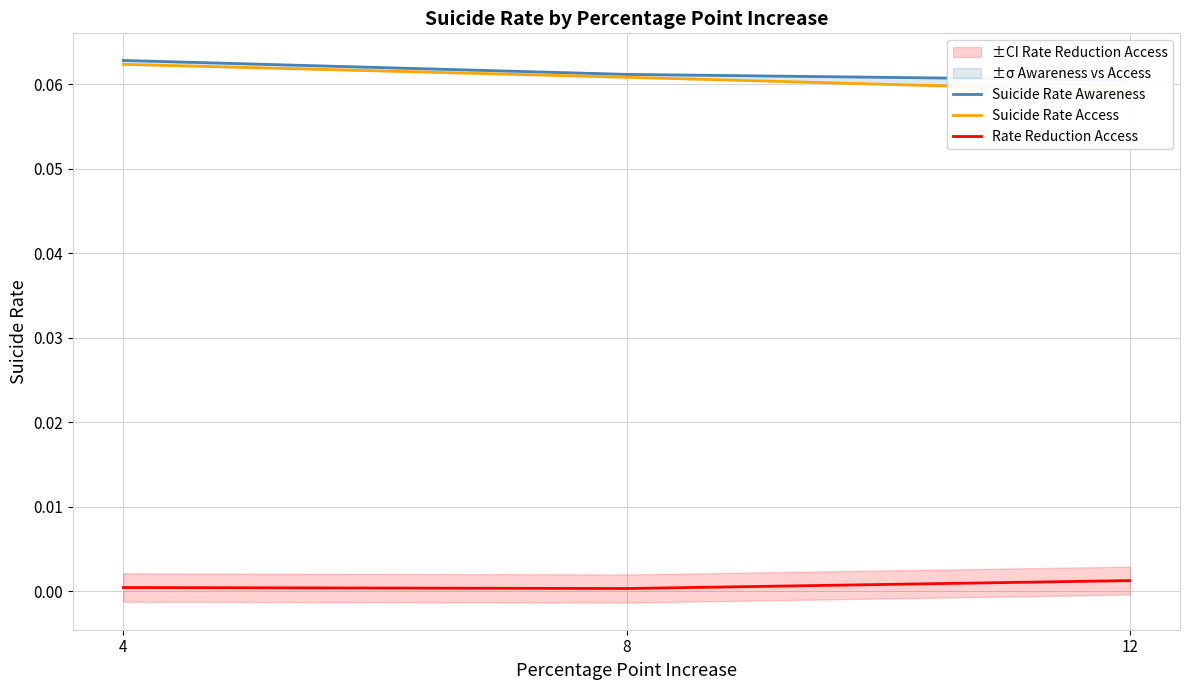

Reading right to left, list all the values displayed in this chart.

Suicide Rate Awareness: 0.1	0.1	0.1
Suicide Rate Access: 0.1	0.1	0.1
Rate Reduction Access: 0.0	0.0	0.0